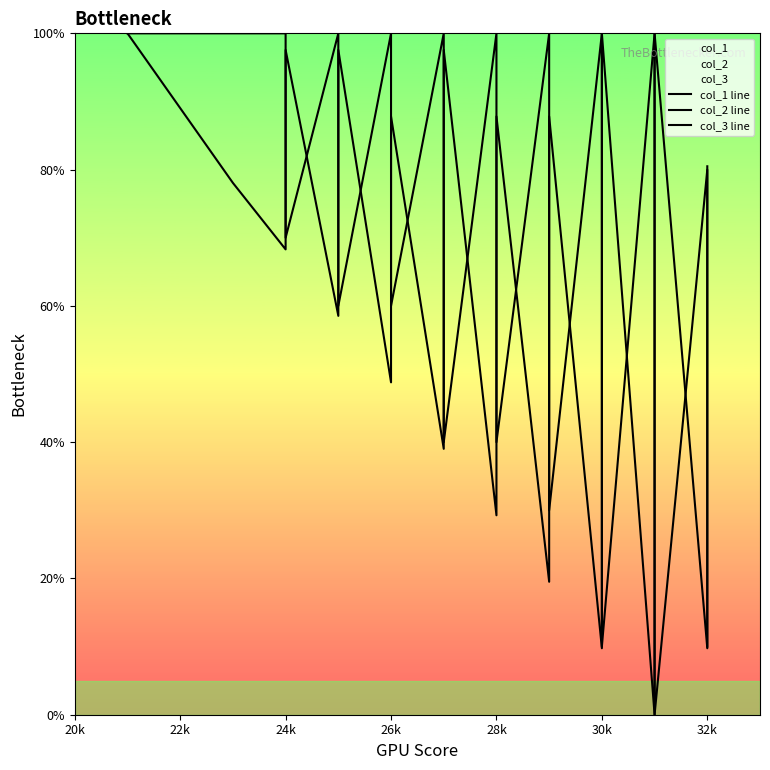

At which category does col_2 line reach its first local valley?

24k